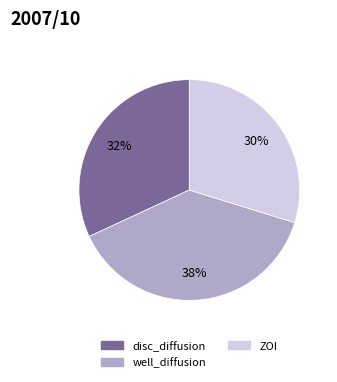

Between well_diffusion and ZOI, which is larger?

well_diffusion